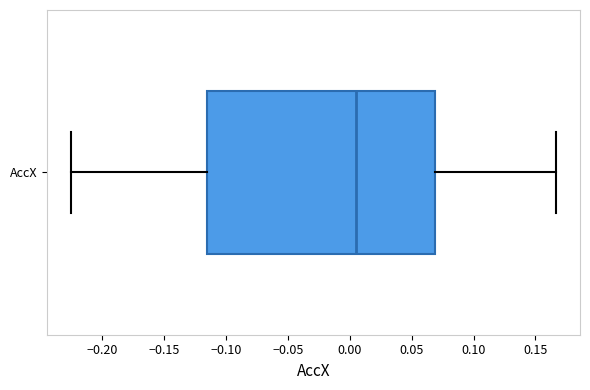

Where is the right edge of the box for AccX on the x-axis? The values are not printed on the chart, so give them approximately, as read against the axis.

0.070